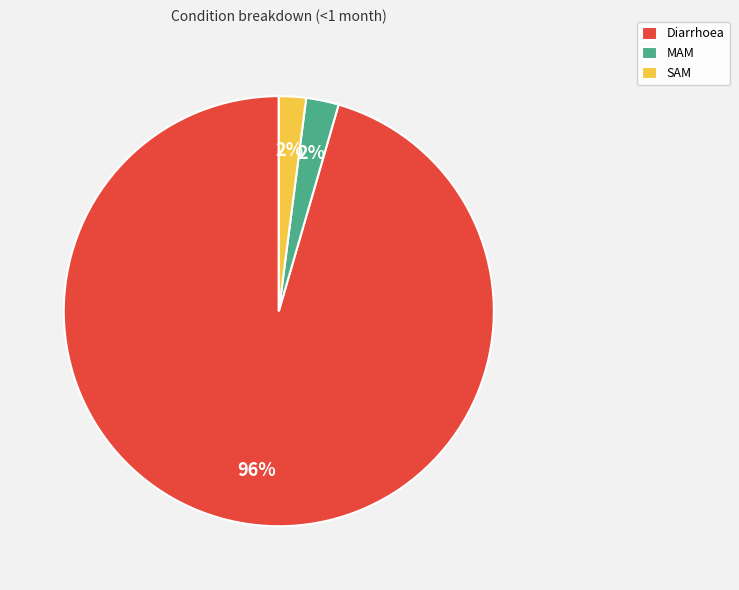

Is there any slice that represents more than half of the pie?

Yes